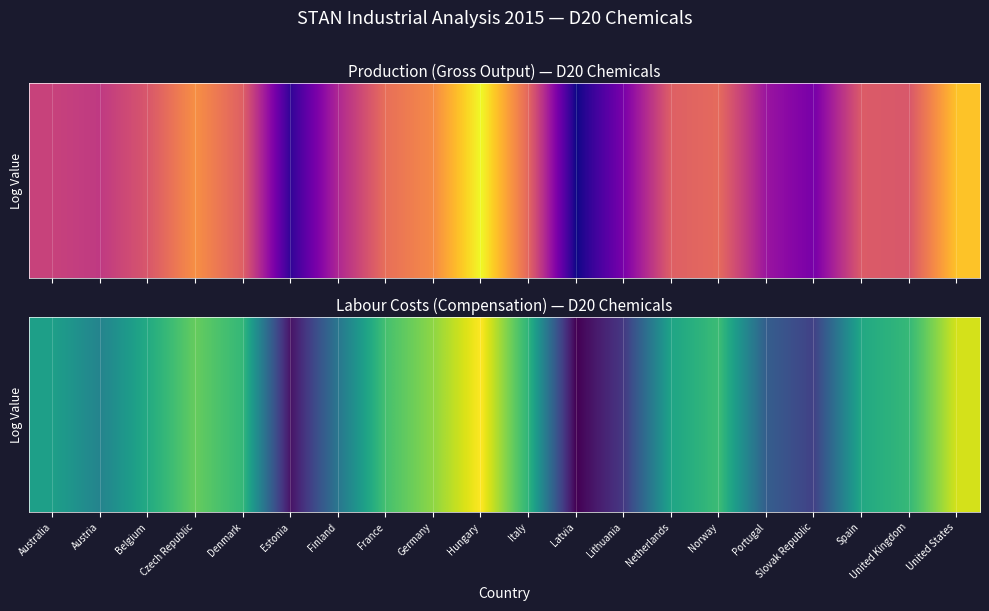

List the labels in order of value, smallest first.

Latvia, Estonia, Lithuania, Slovak Republic, Portugal, Finland, Austria, Australia, Netherlands, Spain, Belgium, Italy, Denmark, United Kingdom, Norway, France, Czech Republic, Germany, United States, Hungary